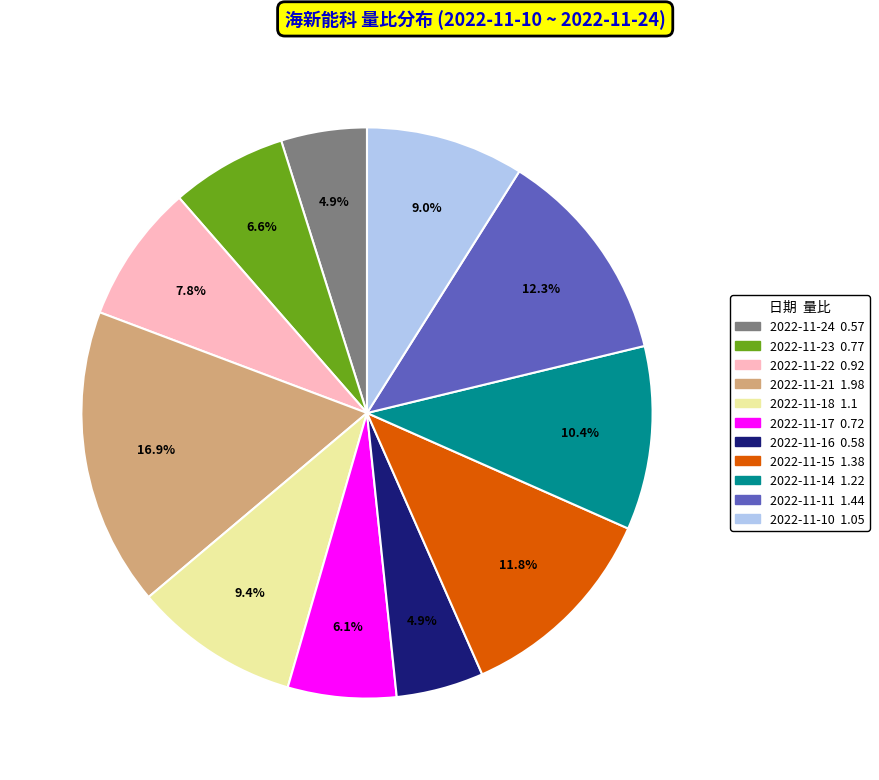

Is 2022-11-11 the majority of the pie?

No